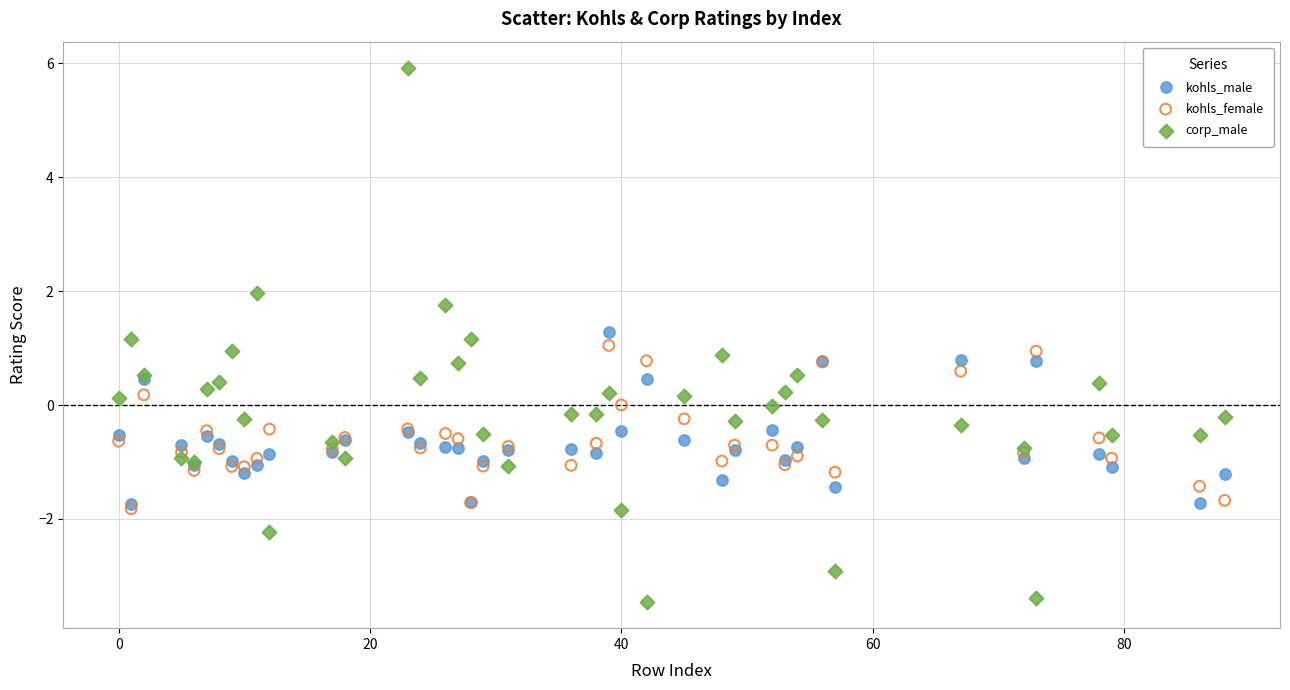

Which series reaches the maximum Y coordinate?

corp_male